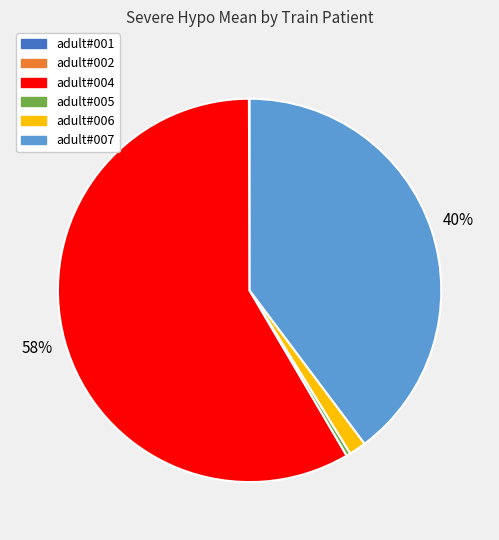

Is there any slice that represents more than half of the pie?

Yes